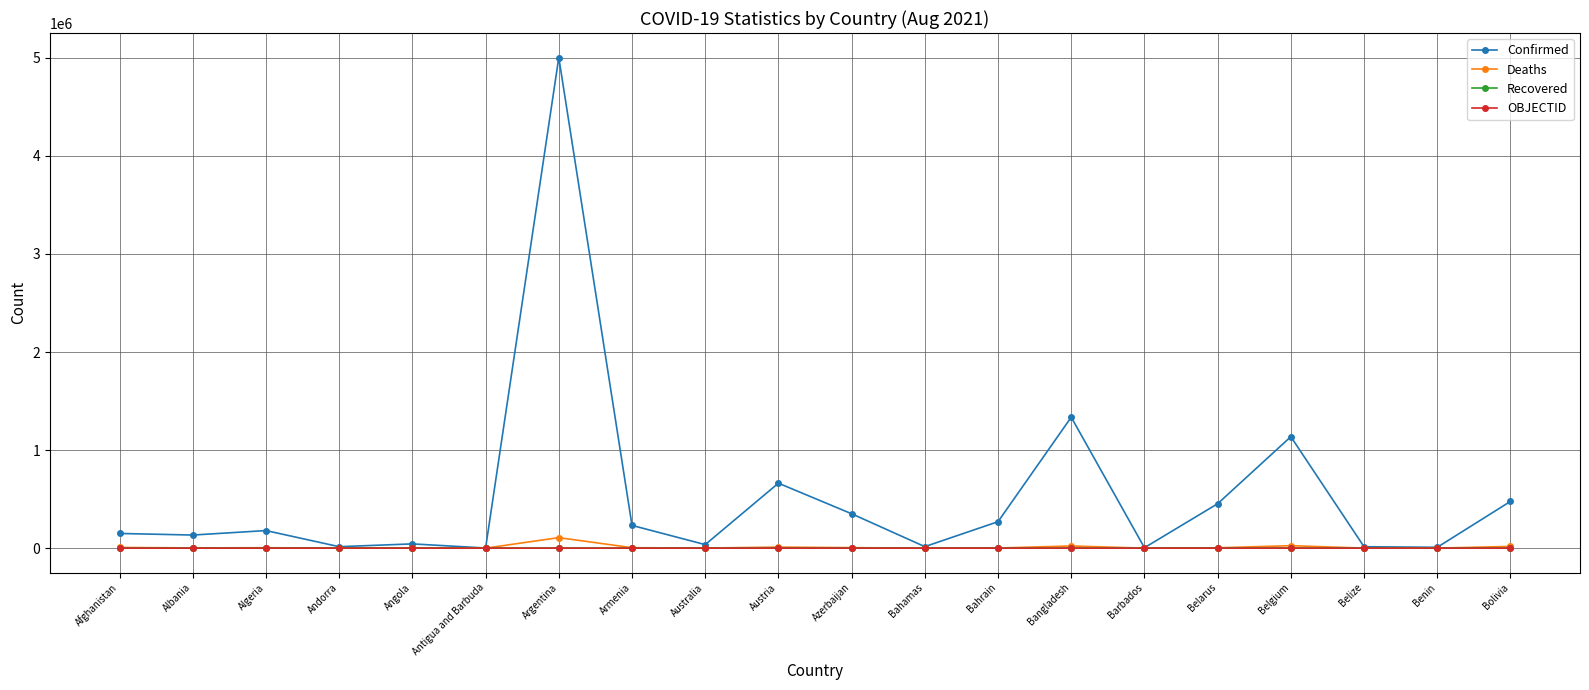

What is the label of the 10th point from the left?

Austria